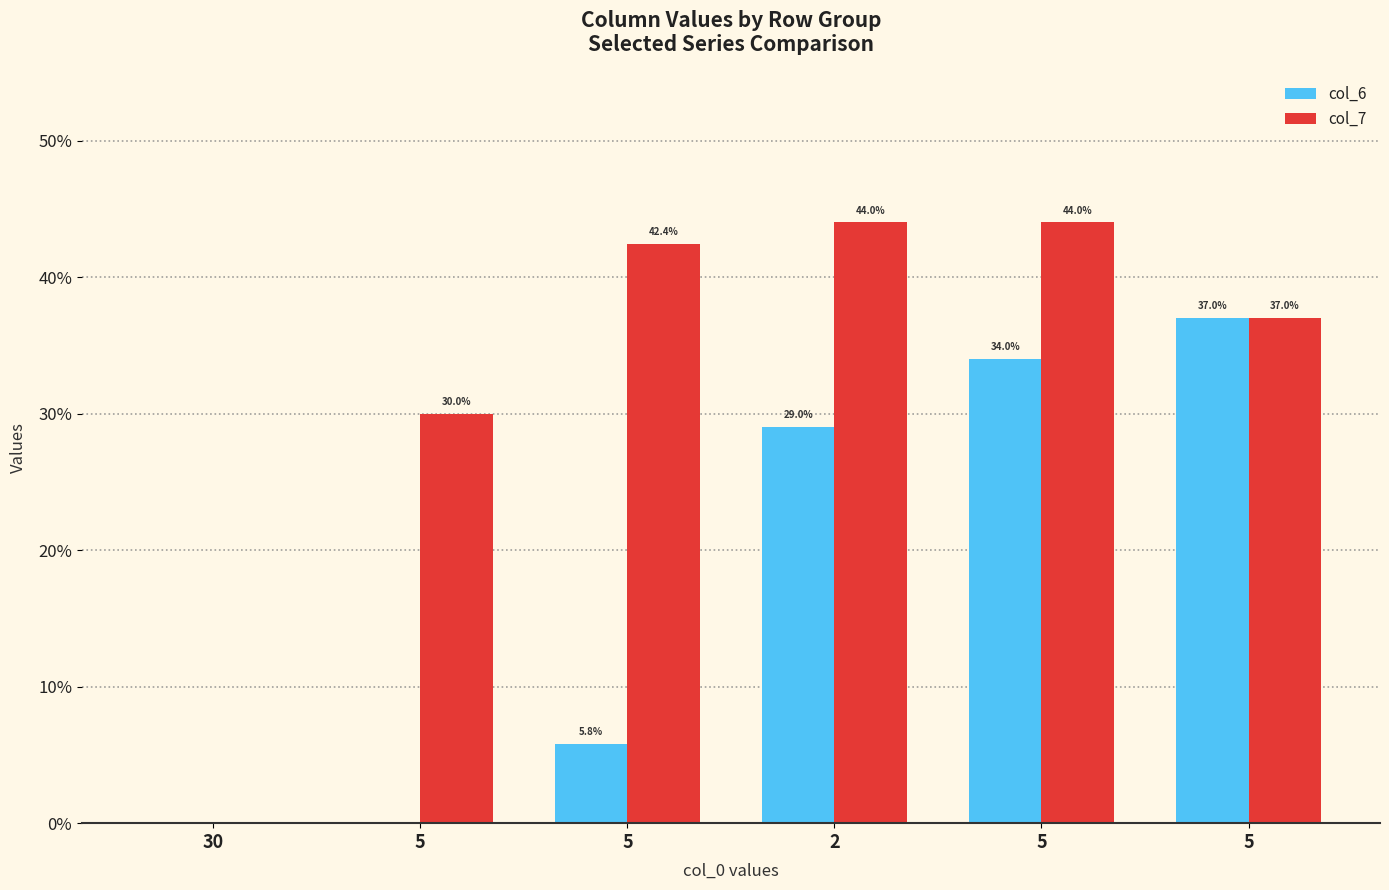

Rank the series at 5 from highest to lowest value.

col_7, col_6